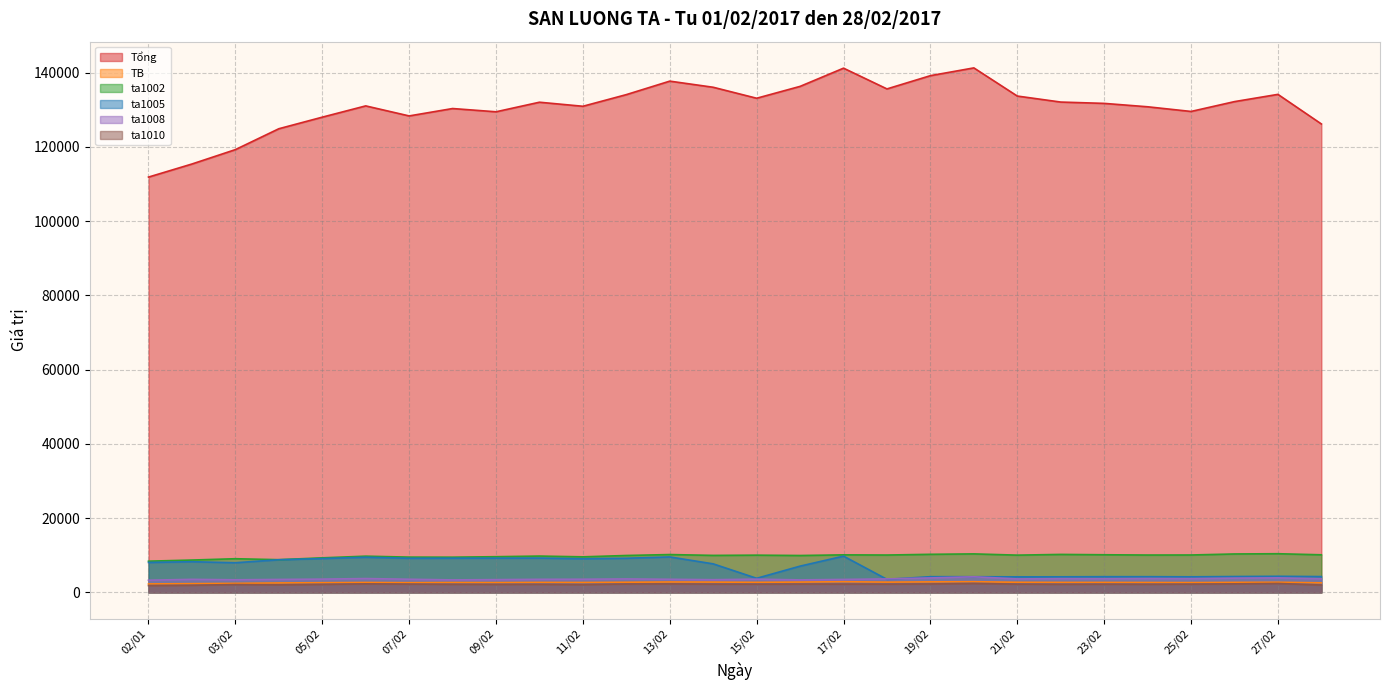

How many lines are shown in the chart?

6